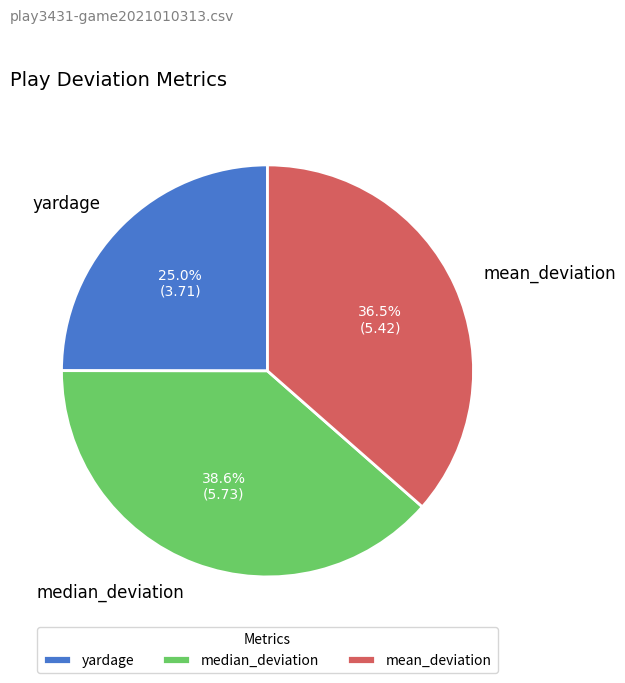

Does yardage account for over 50% of the chart?

No